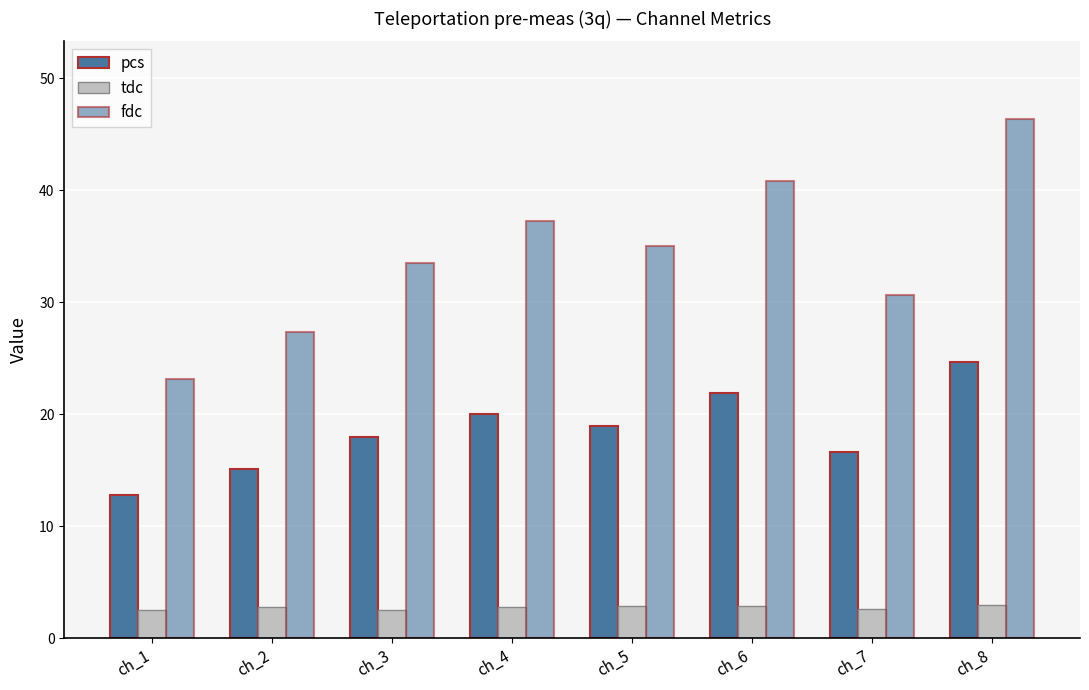

Count the number of data series in this chart.

3